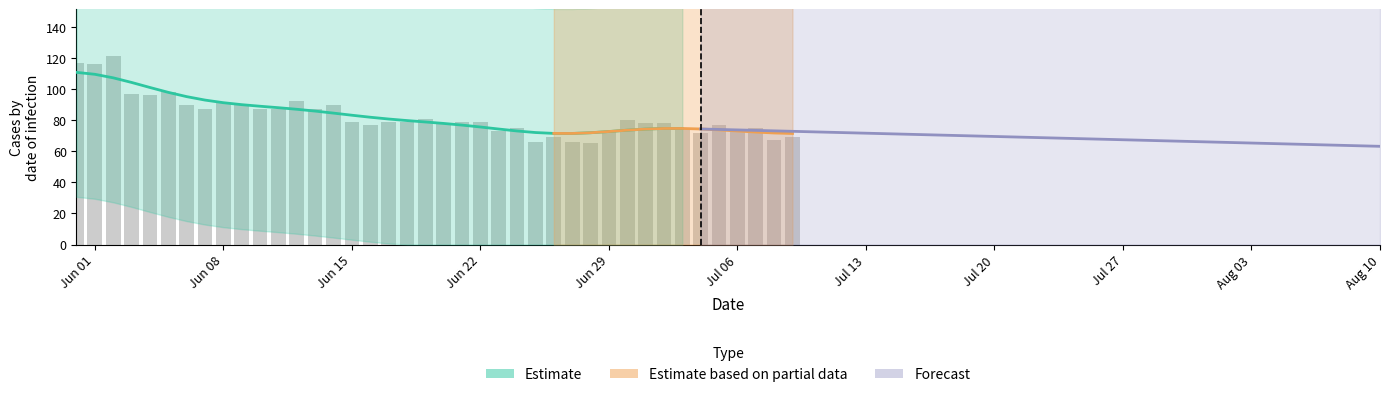

Does the chart contain any negative values?

No